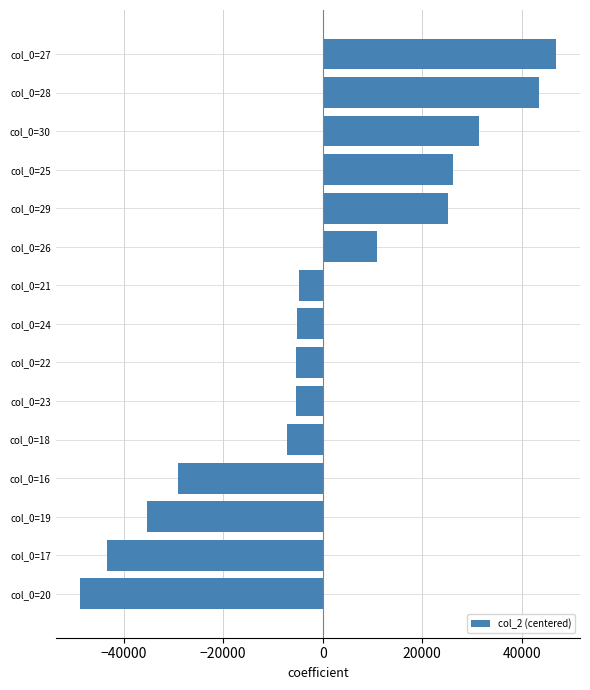

What is the difference between the second highest and minimum values?

92382.0